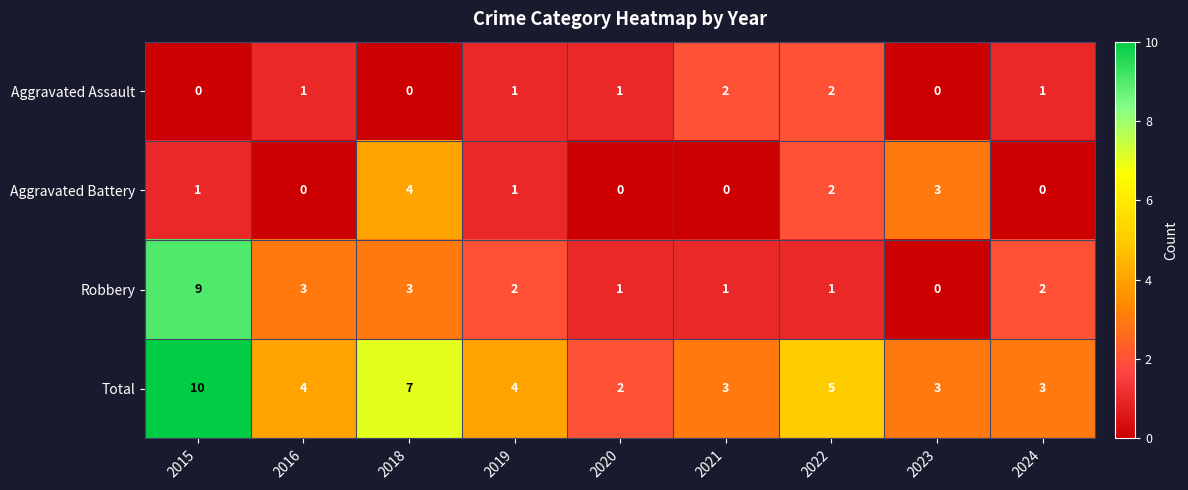

What is the spread (max minus min) of values at 2023?

3